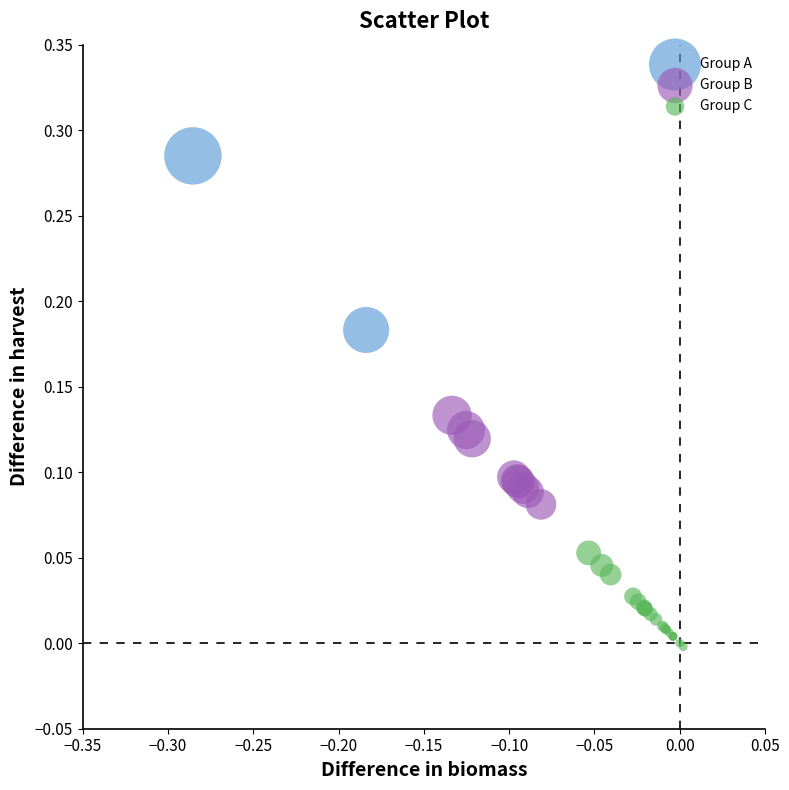

Which series has the largest Y range (max minus min)?

Group A